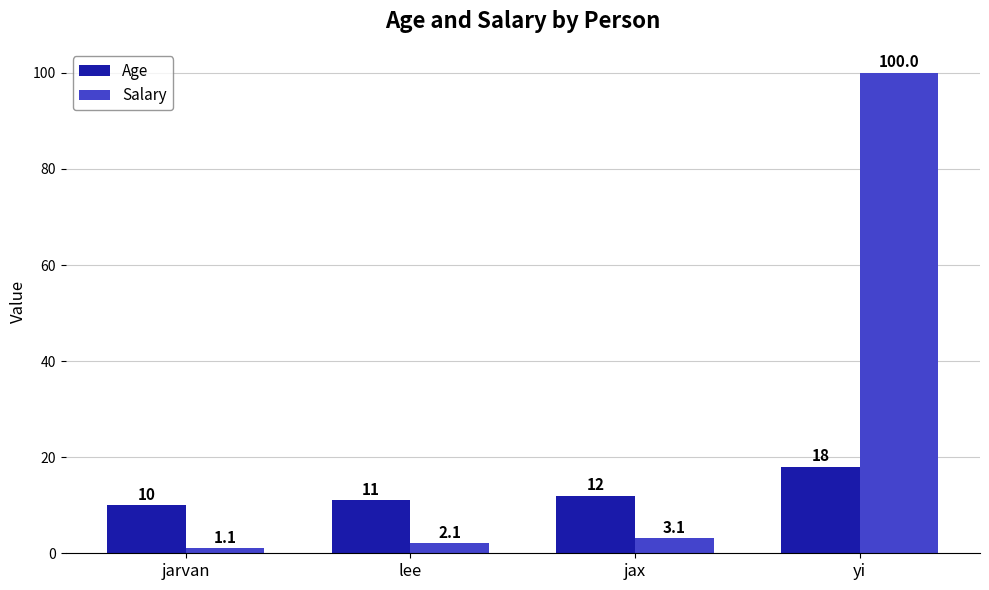

What is the difference between the highest and lowest values at yi?

82.0